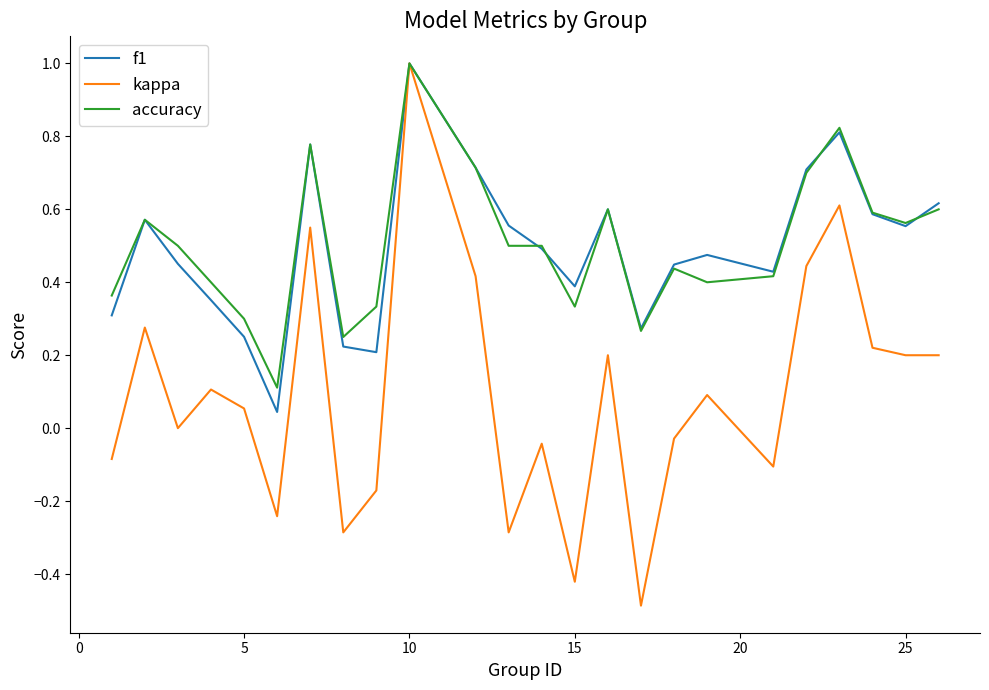

What is the smallest value displayed?

-0.5